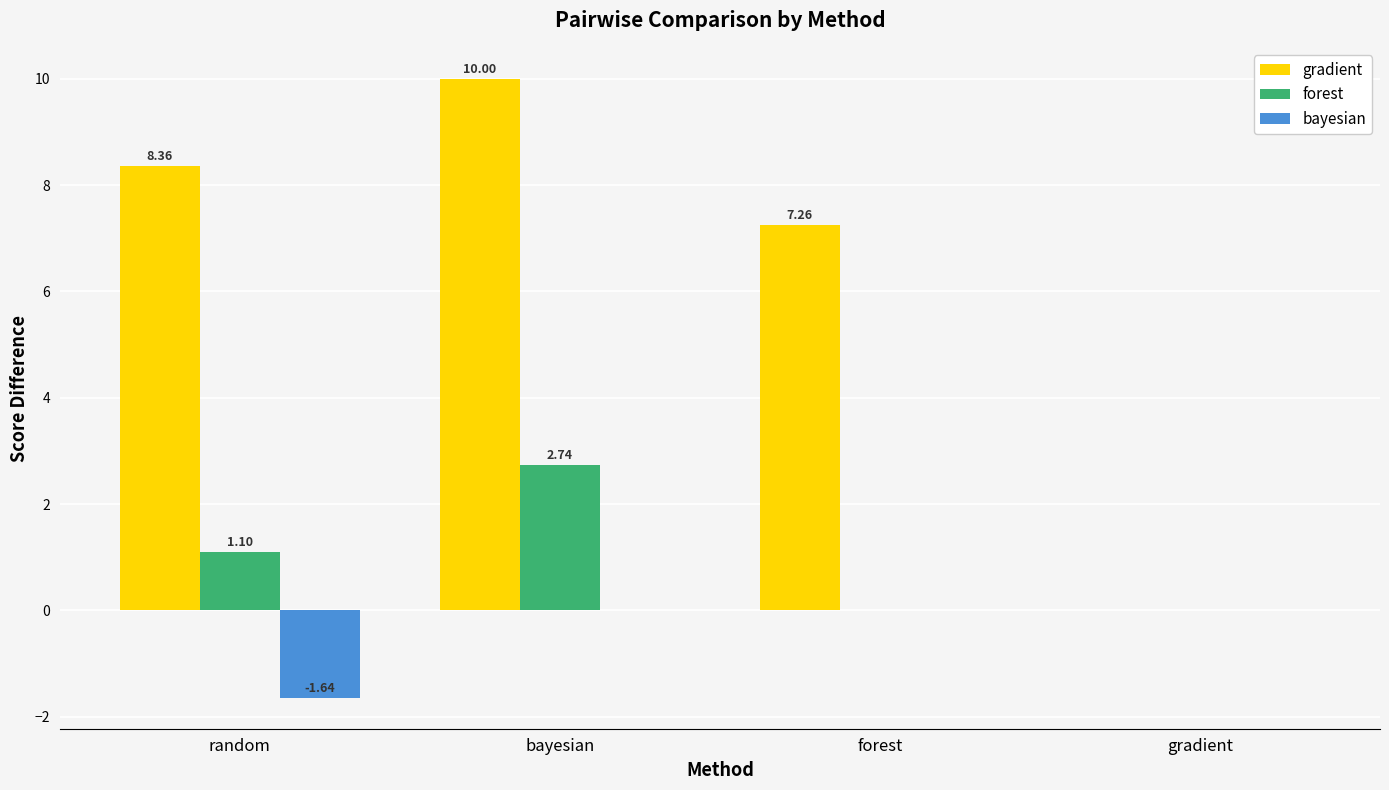

At which label does forest first exceed 1?

random